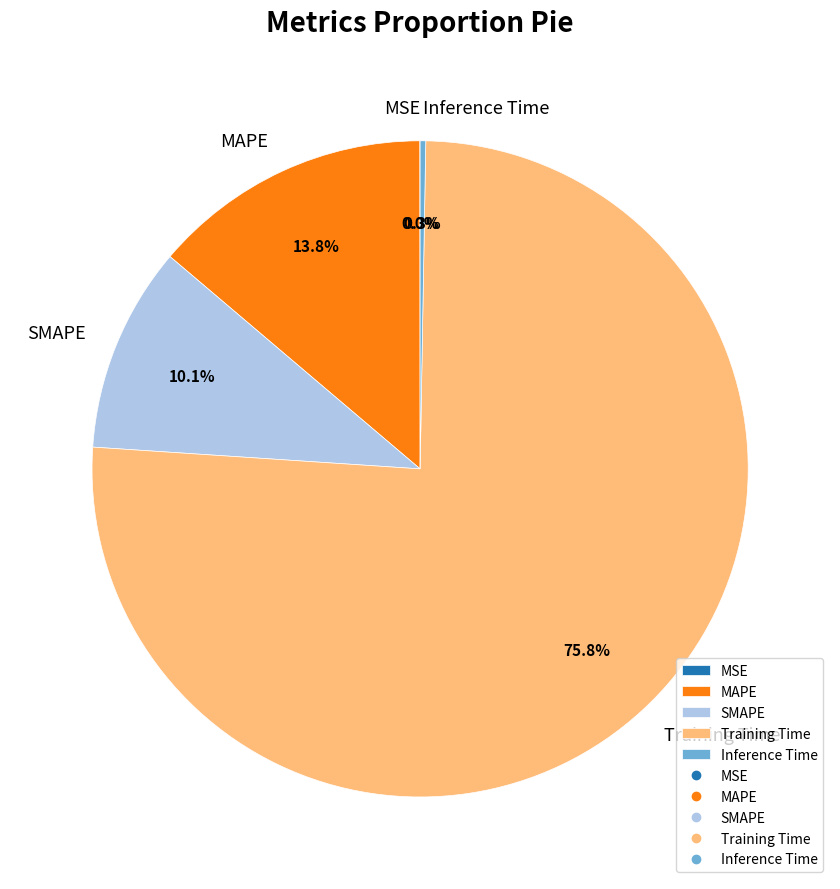

What percentage is NOT represented by MAPE?

86.2%